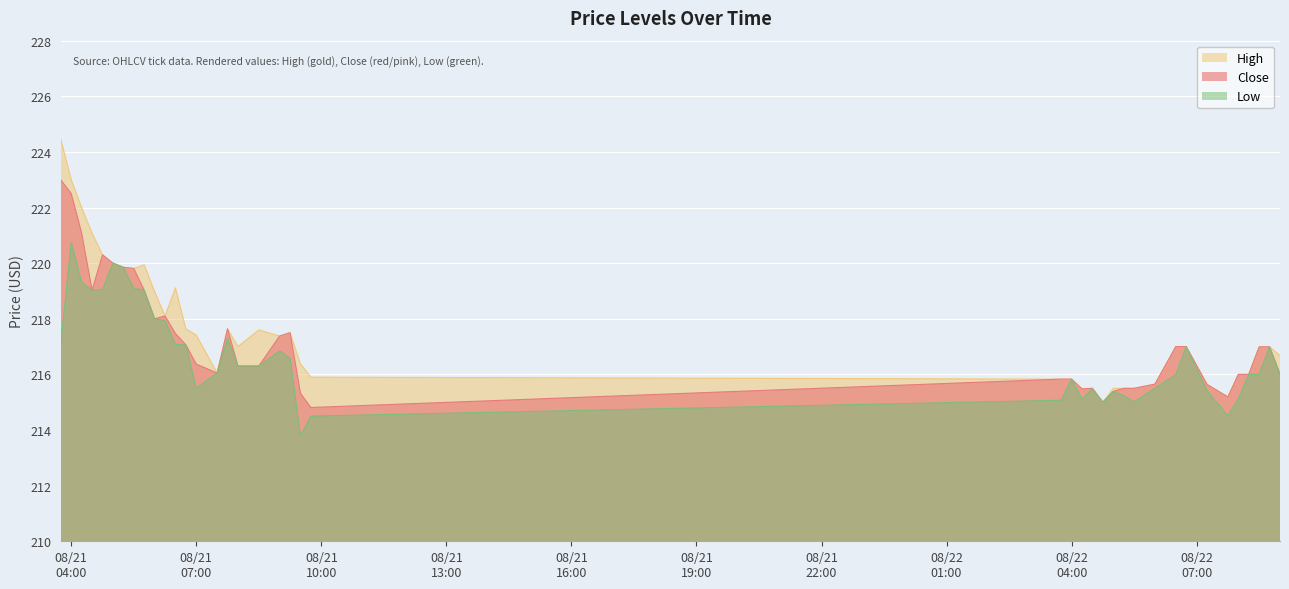

Which series has the largest range (max minus min)?

High